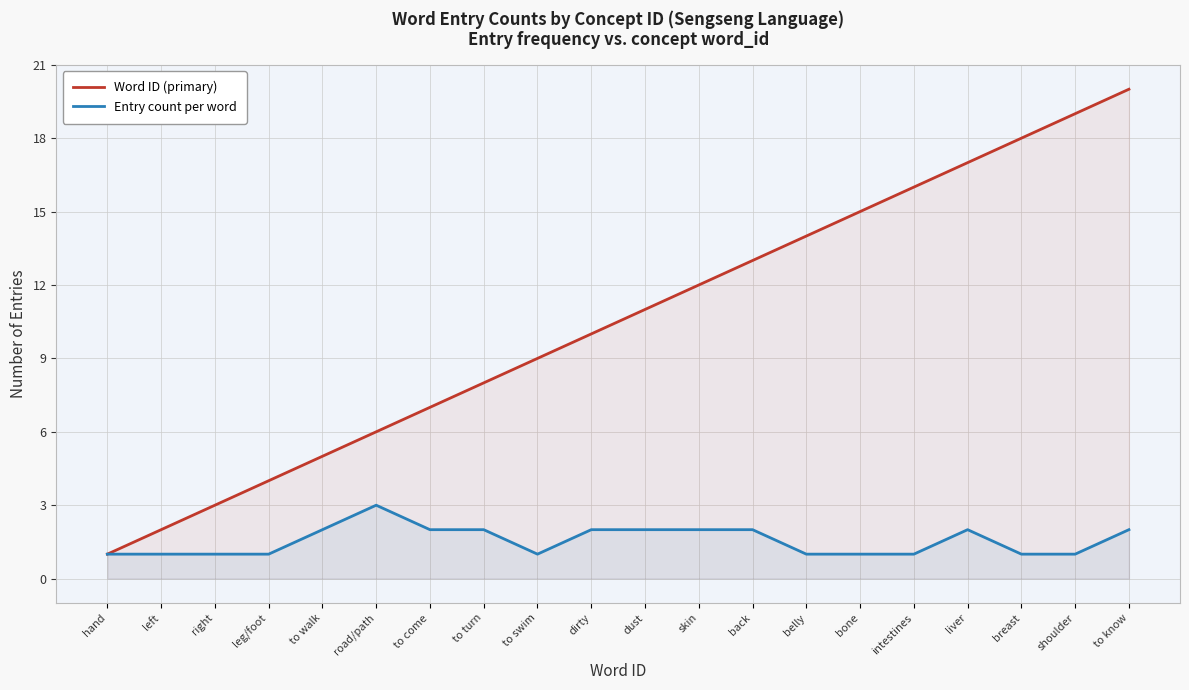

True or false: Word ID (primary) has a value of 3 at road/path.

False